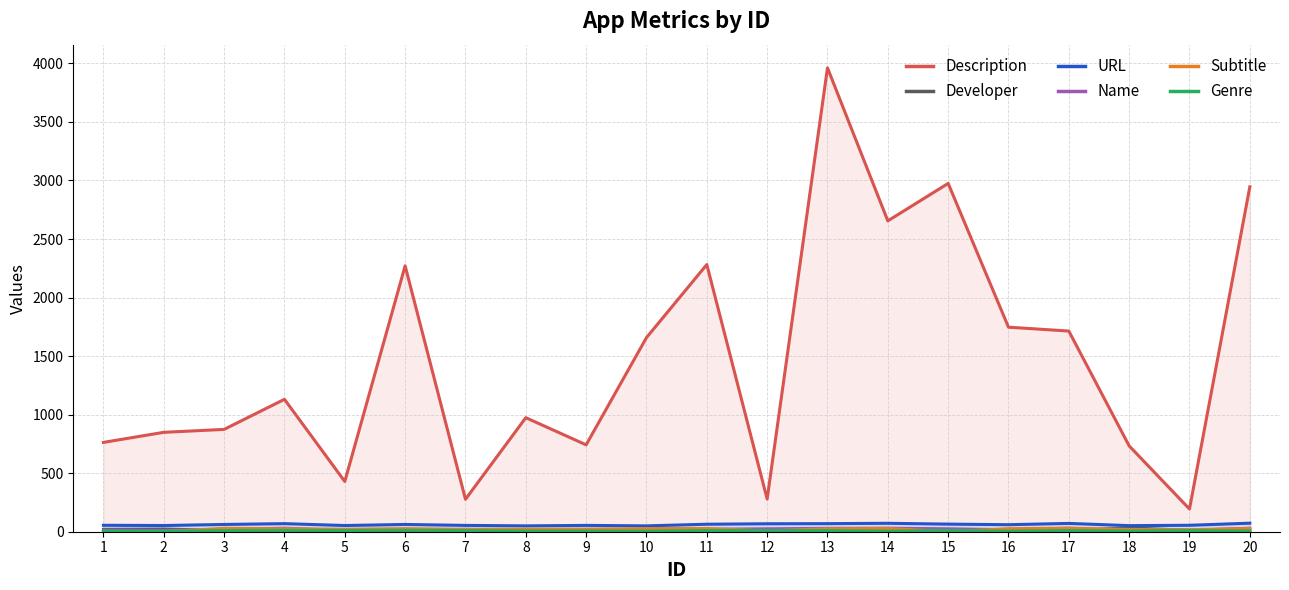

What is the difference between the Subtitle values at 7 and 16?

6